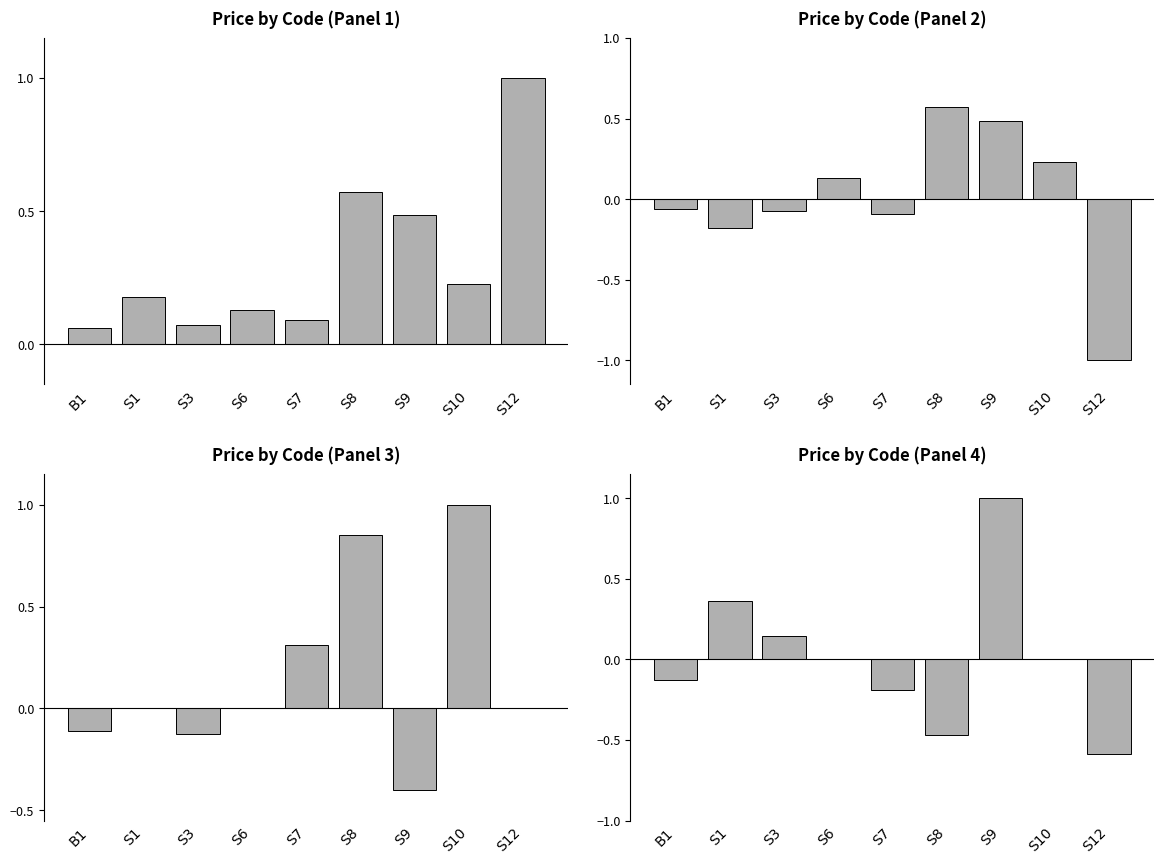

Between S8 and S10, which series saw the biggest shift?

Panel 4